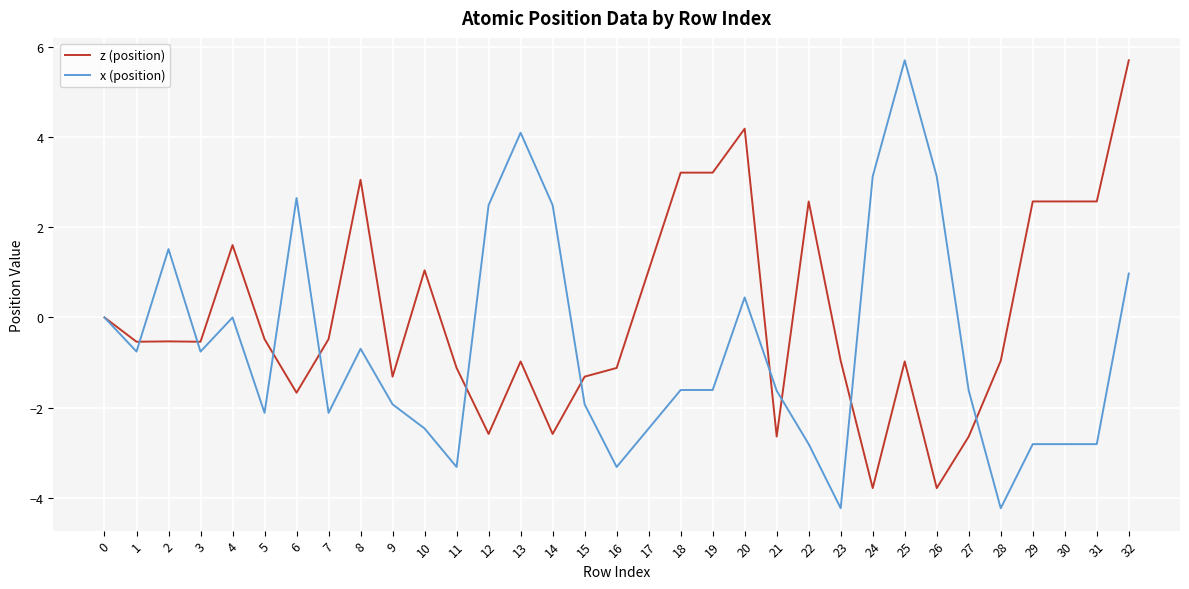

Is the value of z (position) at 3 greater than the value of x (position) at 6?

No